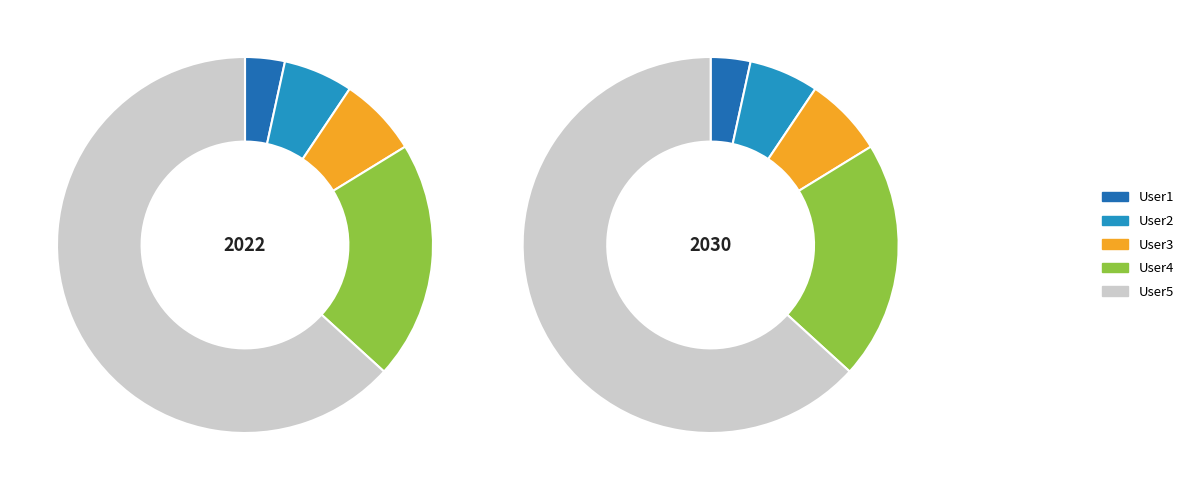

What is the largest slice in the pie chart?

User5